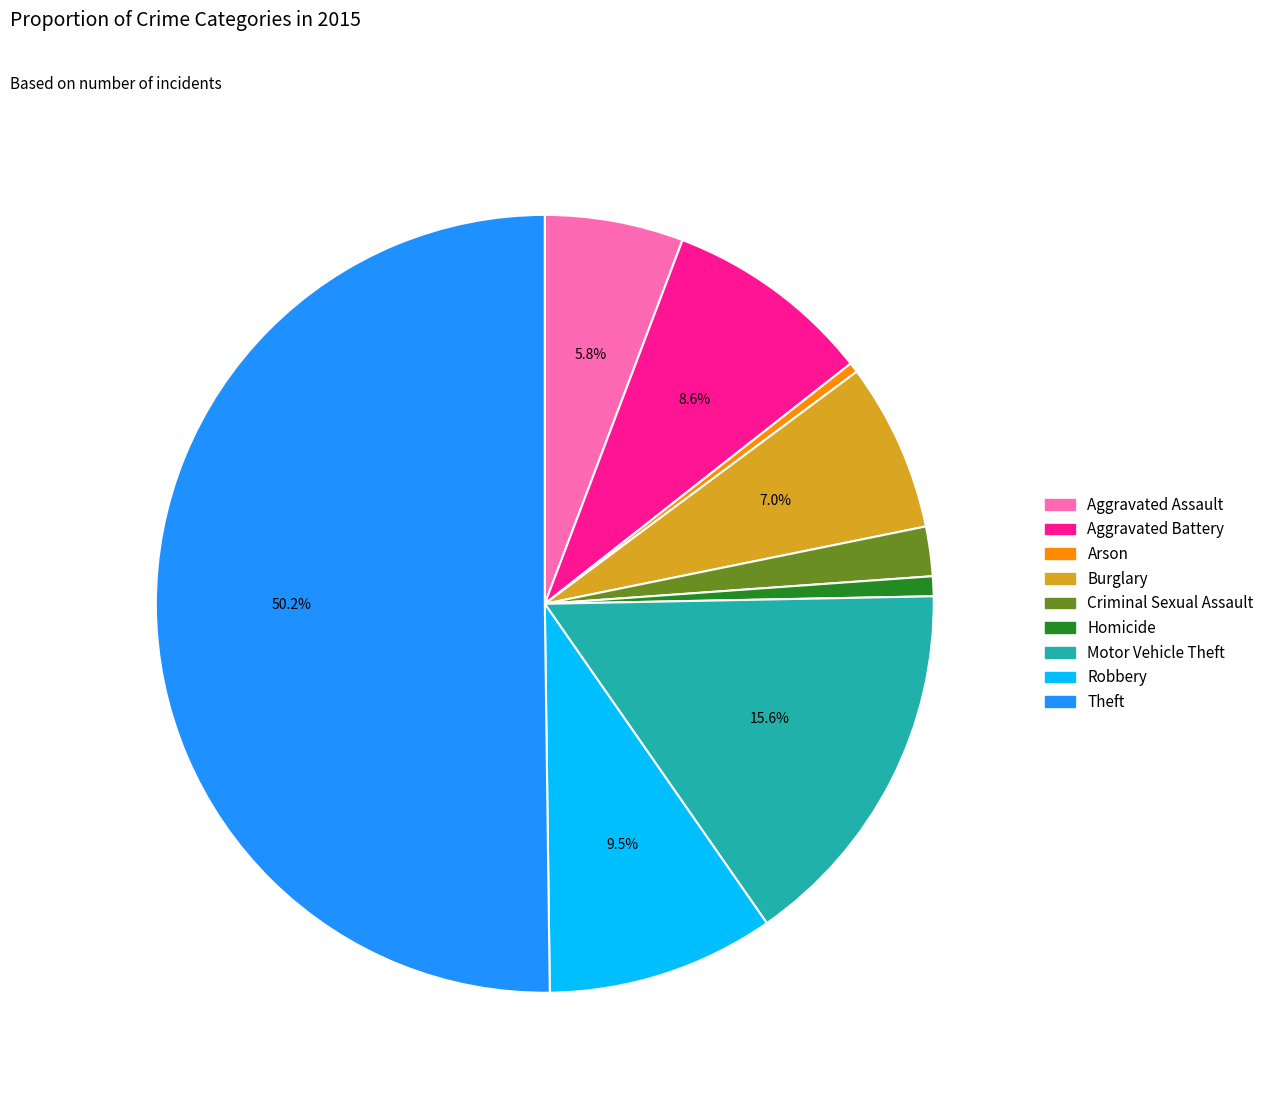

Combined, do Aggravated Assault and Arson account for over 50%?

No